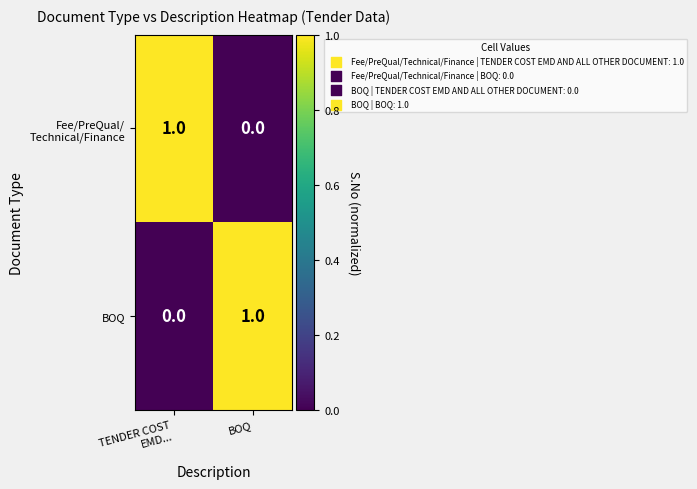

The BOQ series shows 1 at BOQ. True or false?

True